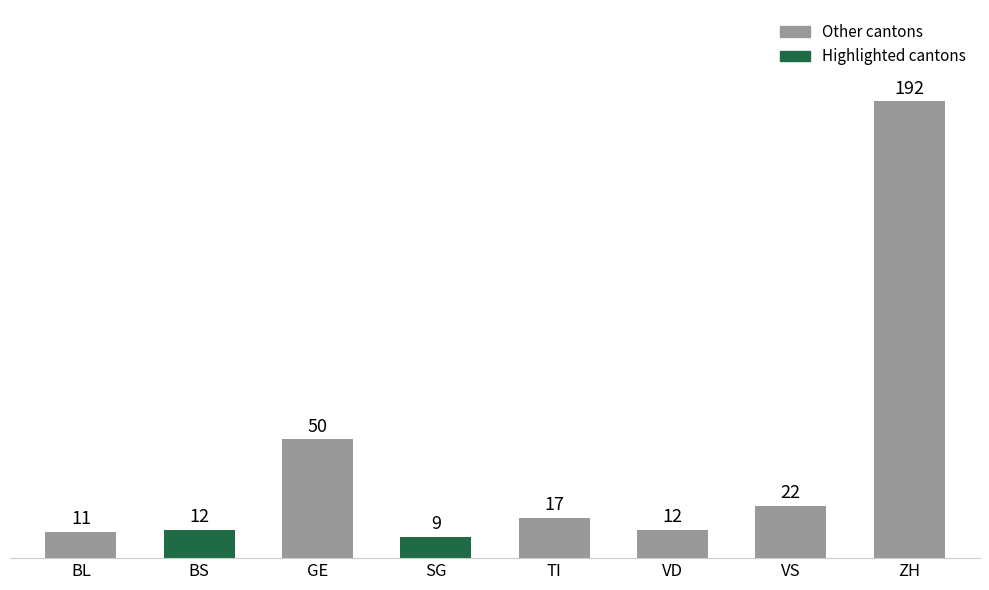

True or false: the data shows 272 at ZH.

False